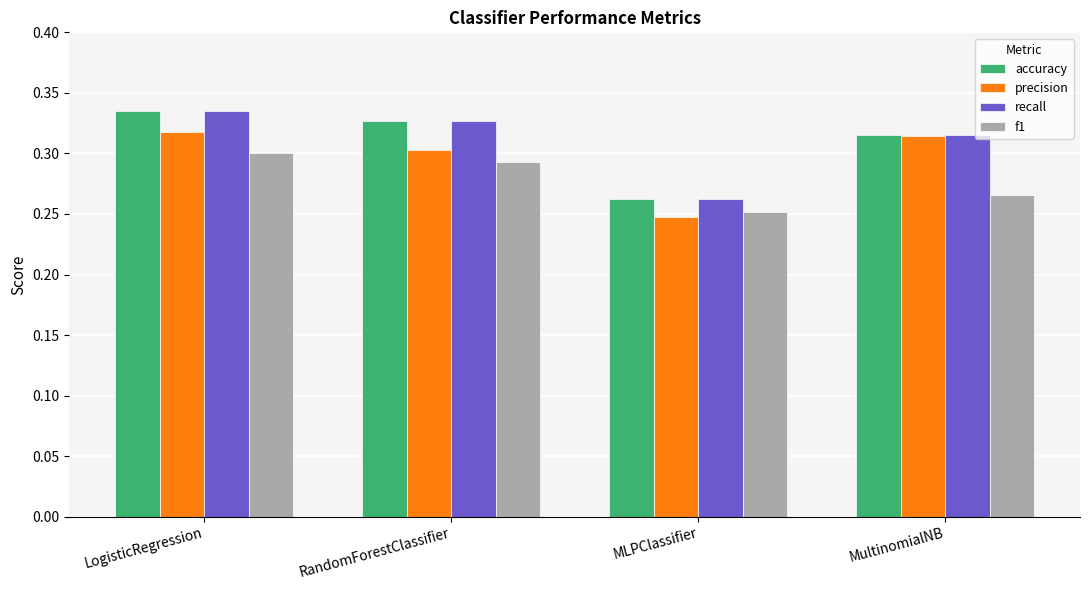

What is the sum of the precision values at MultinomialNB and MLPClassifier?

0.6